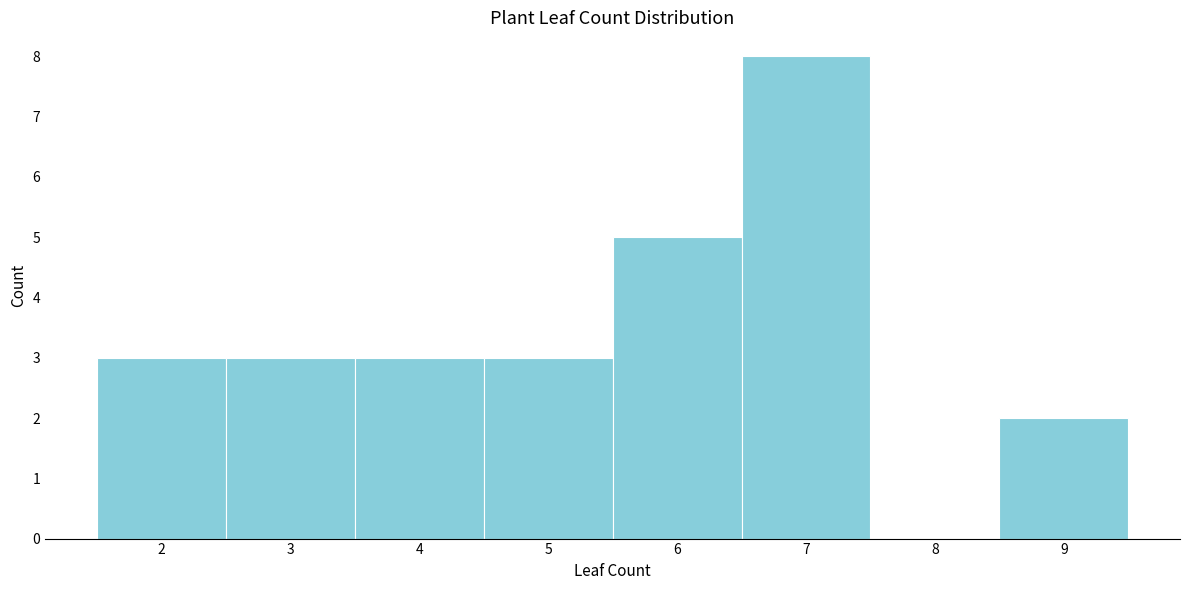

How tall is the bar that spans 2.5 to 3.5 on the x-axis? The values are not printed on the chart, so give them approximately, as read against the axis.

3